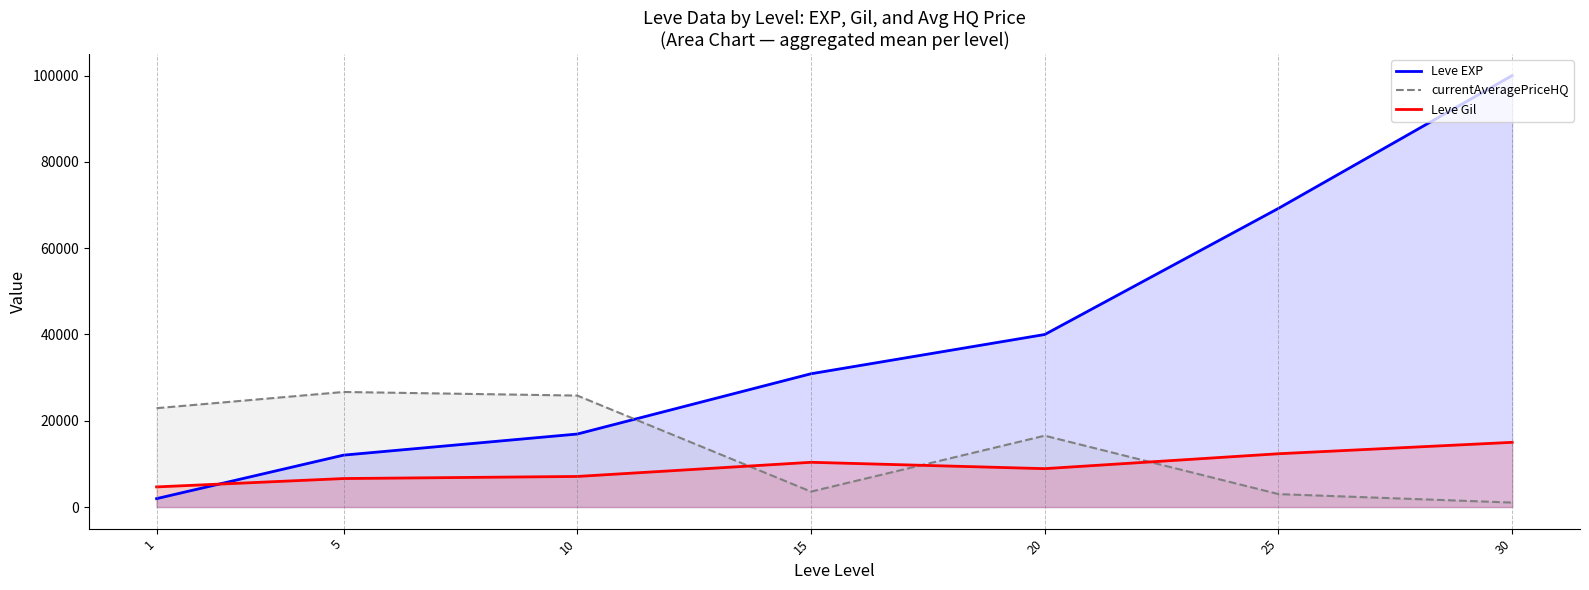

Reading left to right, what are all the values shown in this chart?

Leve EXP: 1=1951.4	5=12032.2	10=16922.0	15=30894.1	20=39987.8	25=69220.2	30=100000.0
currentAveragePriceHQ: 1=22912.8	5=26669.0	10=25834.6	15=3578.6	20=16539.4	25=3004.0	30=1040.1
Leve Gil: 1=4667.6	5=6606.6	10=7091.4	15=10374.0	20=8898.9	25=12354.6	30=15000.0